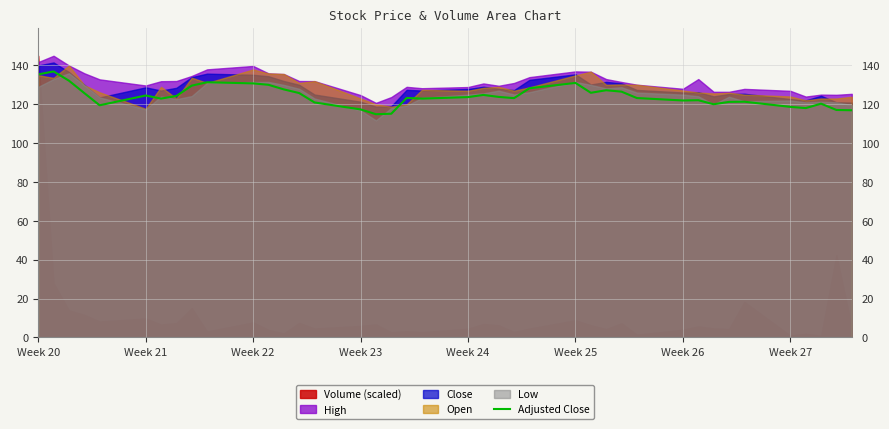

What is the maximum value for Adjusted Close?

136.9